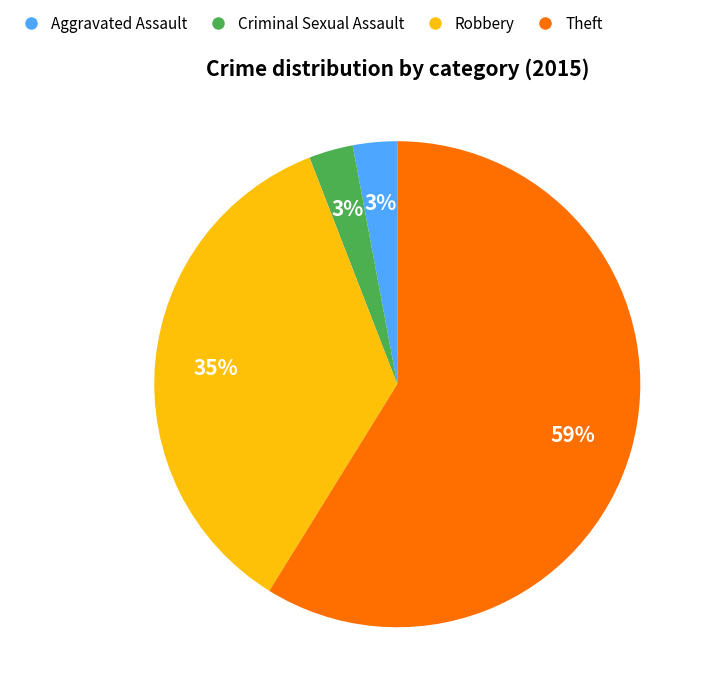

Which category has the biggest portion of the pie?

Theft